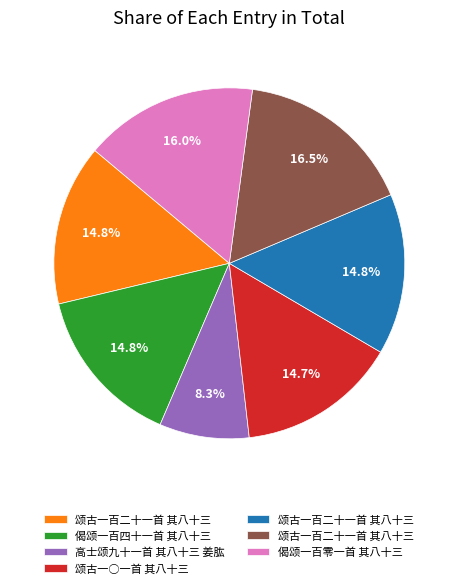

Does any single category account for the majority?

No